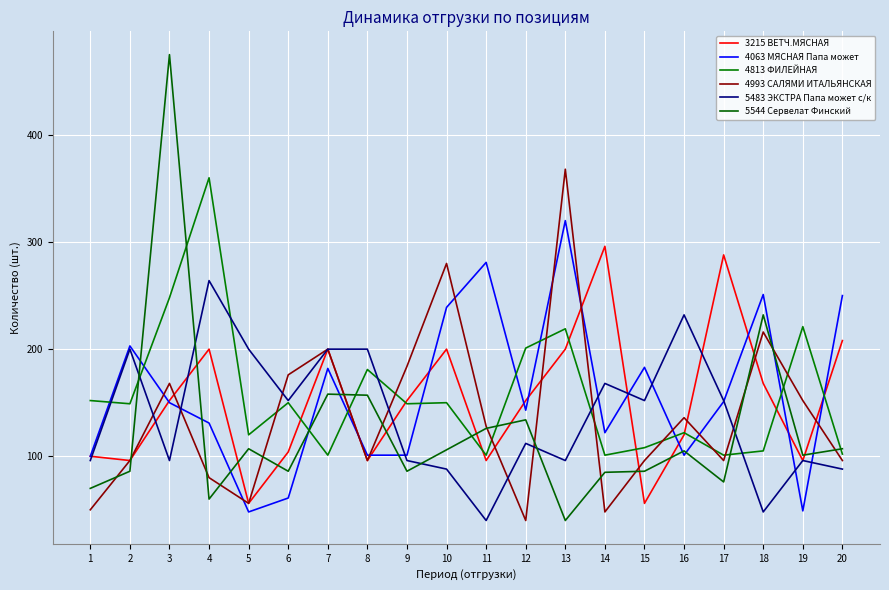

Read the 4813 ФИЛЕЙНАЯ value at 15, to the nearest 50.

100